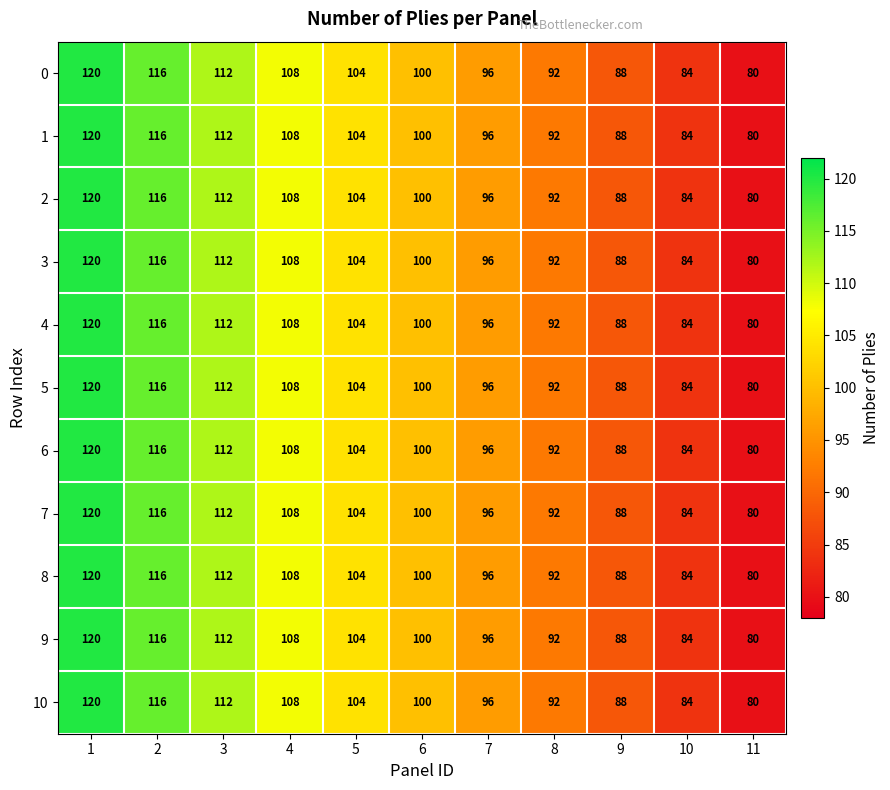

What is the sum of all 1 values?

1100